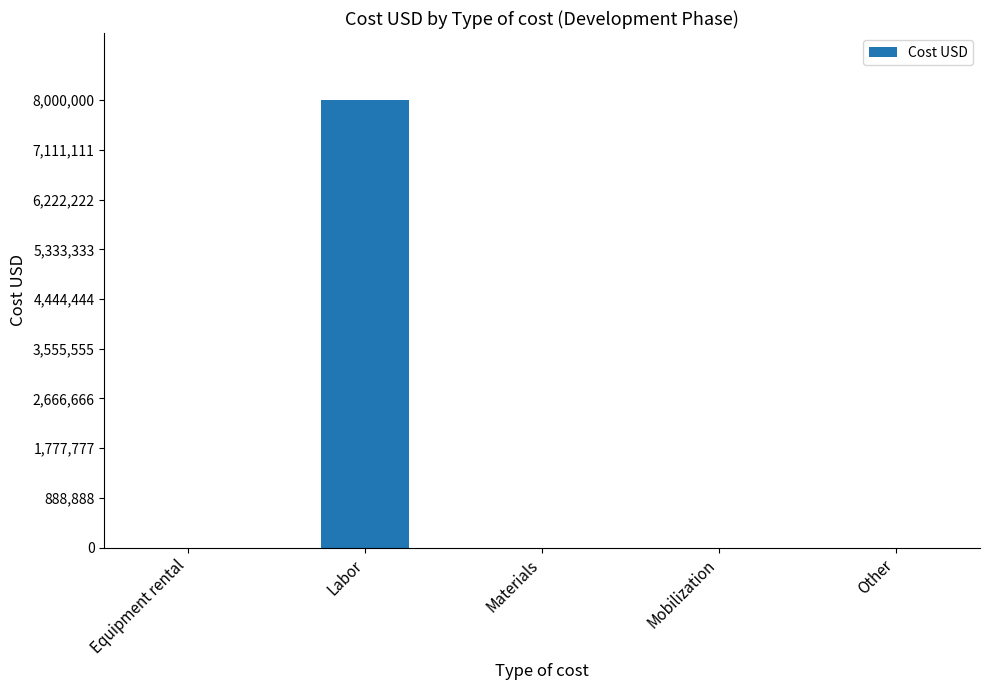

What is the sum of all values?

8000000